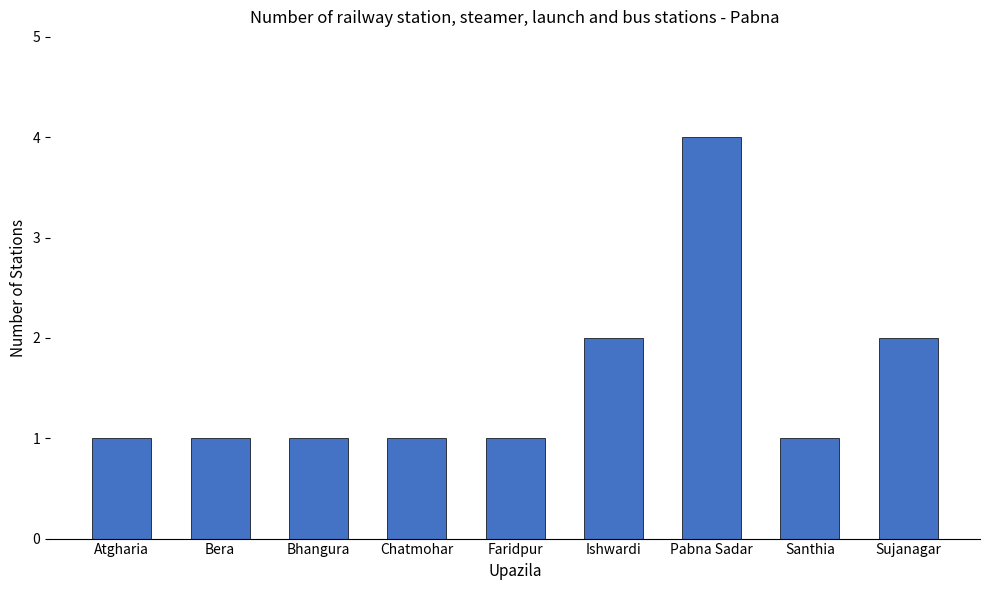

Which category has the highest value across all series?

Pabna Sadar